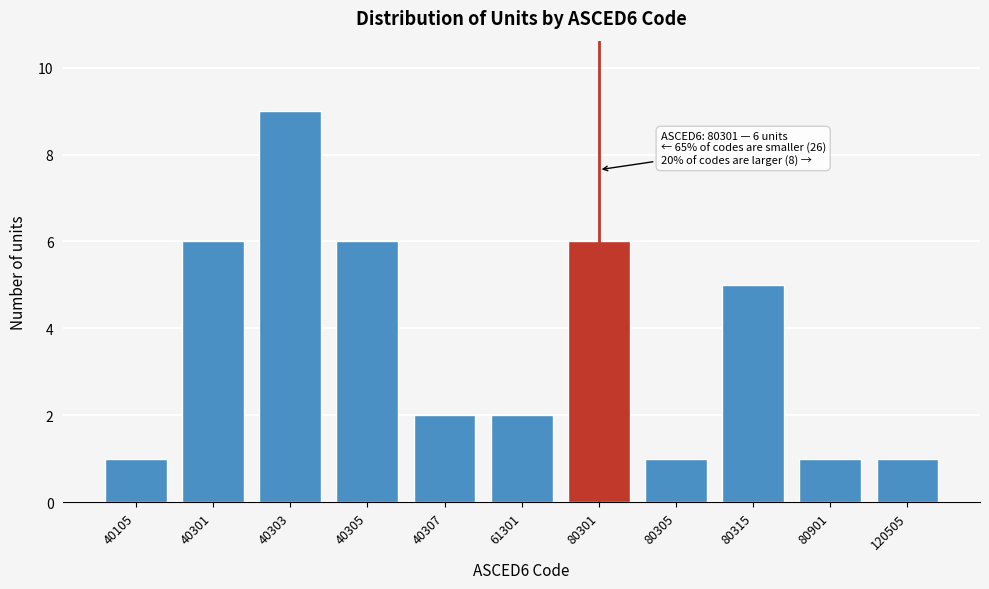

Reading left to right, list all the values displayed in this chart.

1	6	9	6	2	2	6	1	5	1	1